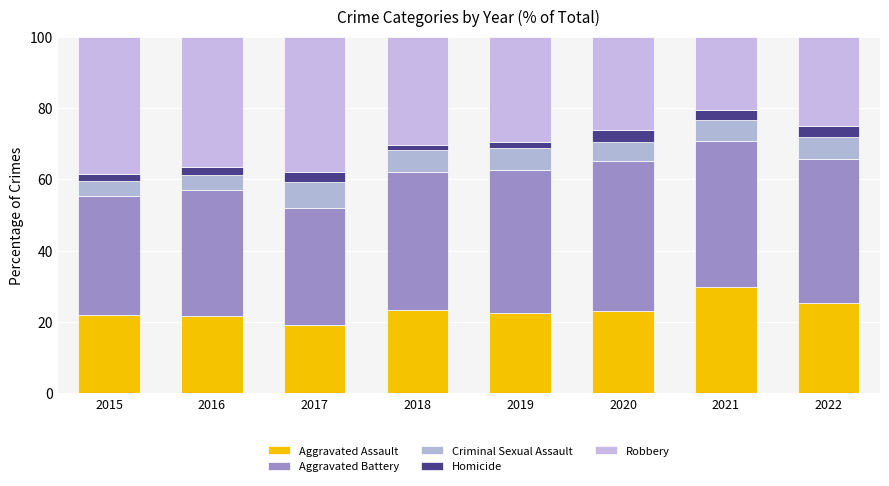

At which label is Aggravated Battery closest to 37?

2016